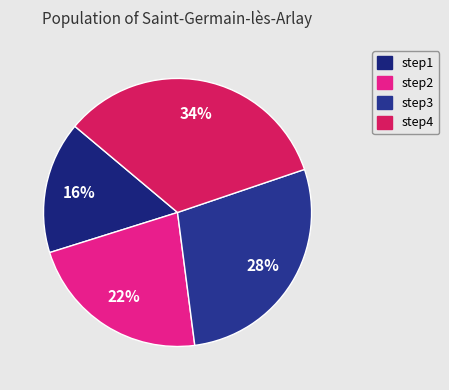

How many slices are in this pie chart?

4